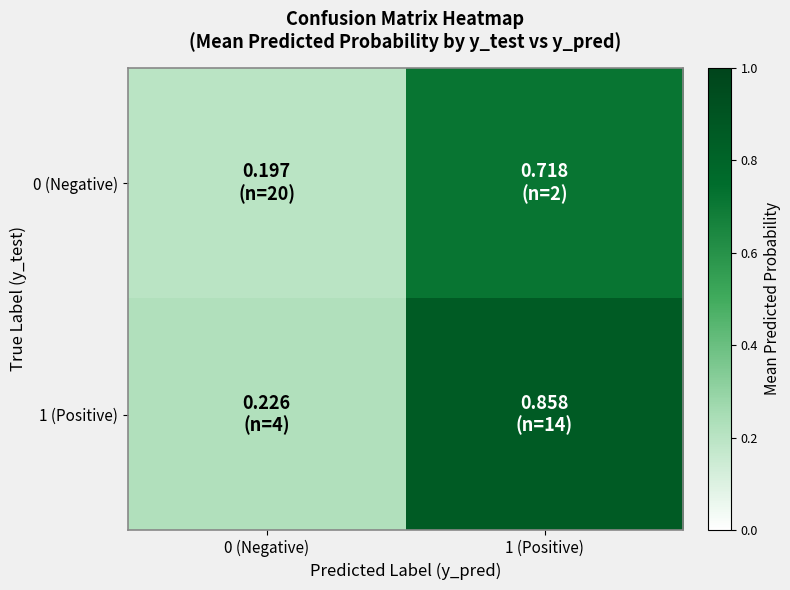

Reading right to left, extract all data points from this chart.

0 (Negative): 1 (Positive)=0.7	0 (Negative)=0.2
1 (Positive): 1 (Positive)=0.9	0 (Negative)=0.2